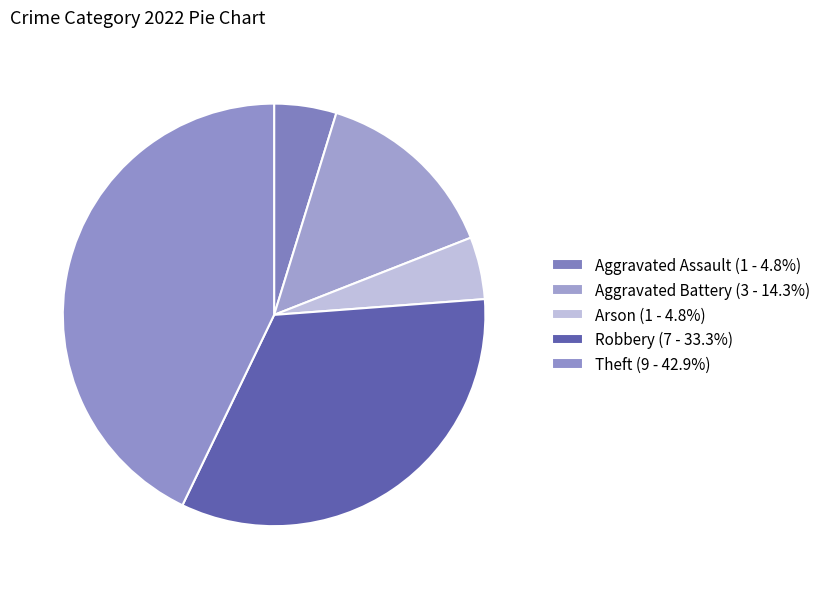

How many segments does this pie chart have?

5